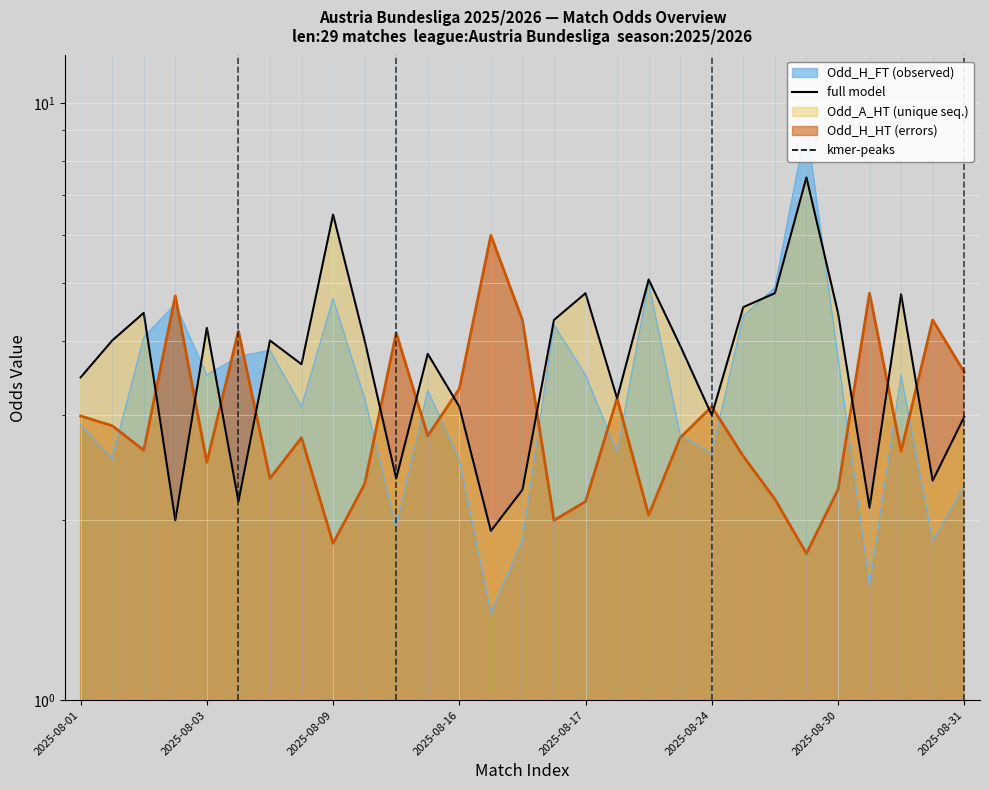

List the labels in order of Odd_A_HT value, largest first.

2025-08-30, 2025-08-09, 2025-08-23, 2025-08-17, 2025-08-24, 2025-08-31, 2025-08-24, 2025-08-02, 2025-08-30, 2025-08-17, 2025-08-03, 2025-08-02, 2025-08-09, 2025-08-10, 2025-08-23, 2025-08-10, 2025-08-09, 2025-08-01, 2025-08-17, 2025-08-16, 2025-08-24, 2025-08-31, 2025-08-10, 2025-08-31, 2025-08-16, 2025-08-03, 2025-08-30, 2025-08-02, 2025-08-16